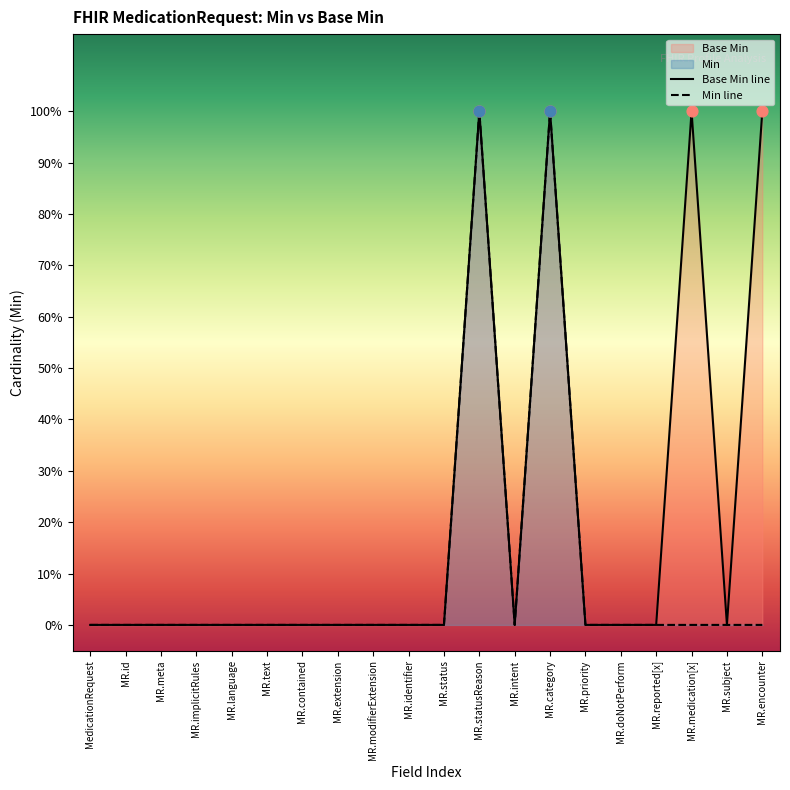

Is the value of Base Min line at MR.language greater than the value of Min line at MR.encounter?

No